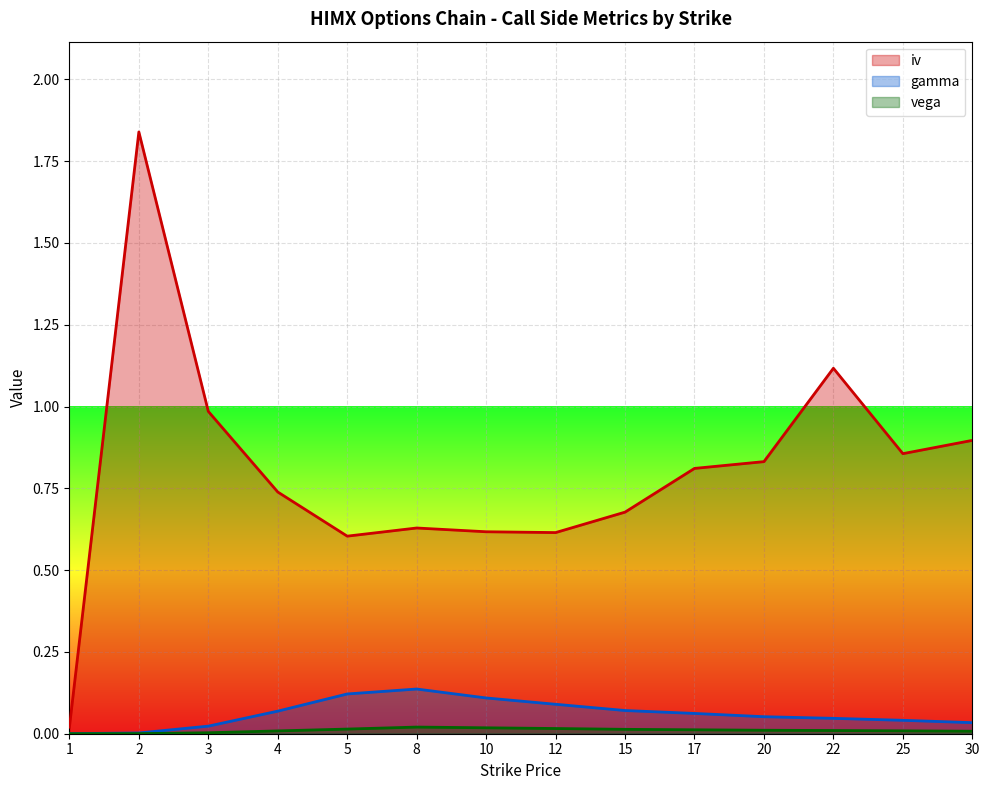

Read the iv value at 3.

1.0